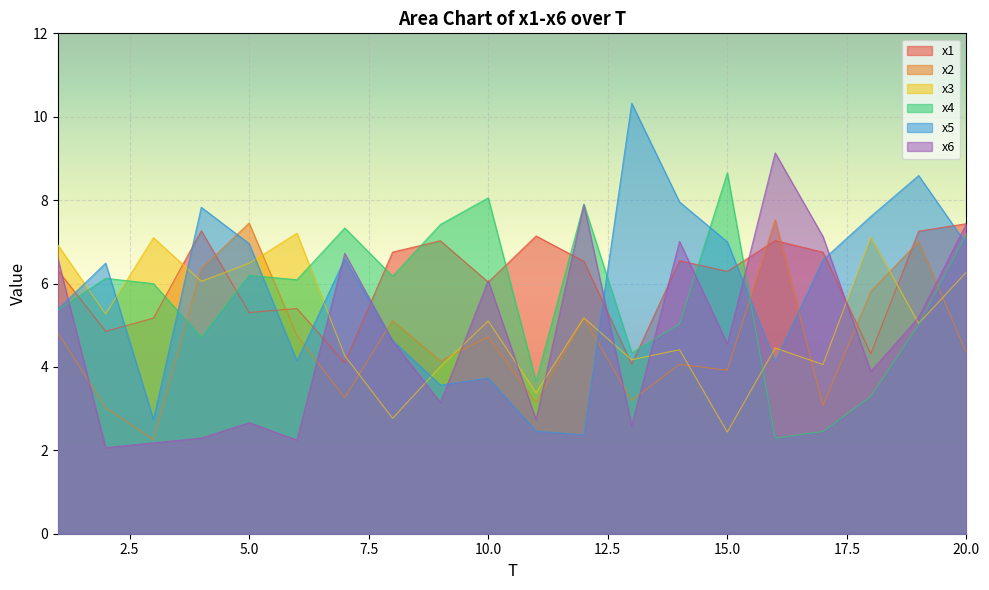

After their last crossing, which series has the higher values: x4 or x1?

x1